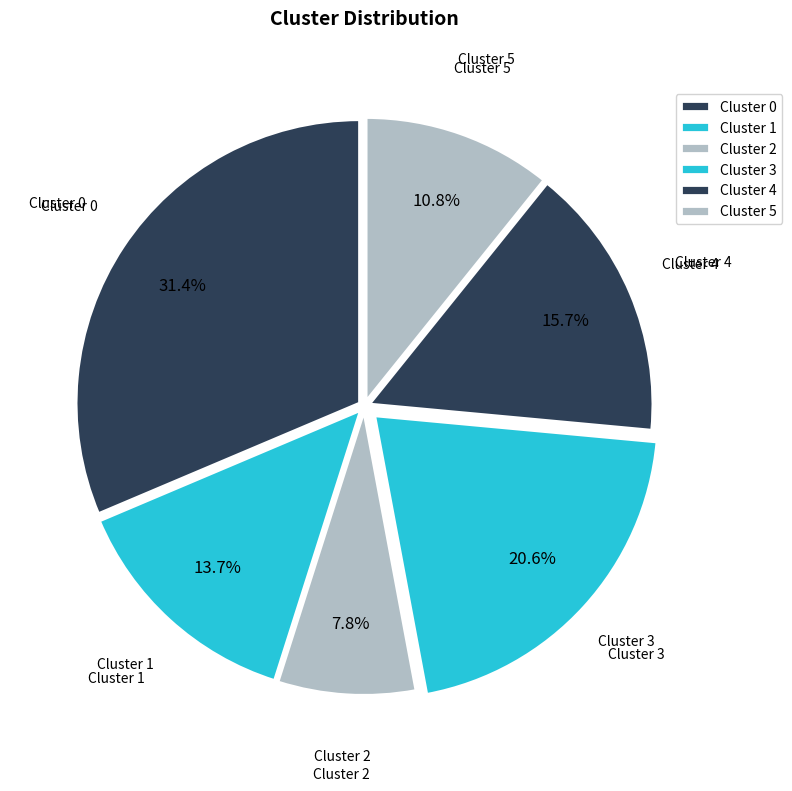

Count the number of slices in the pie.

6